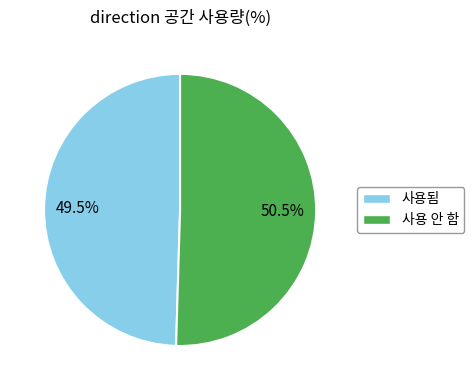

Is there any slice that represents more than half of the pie?

Yes